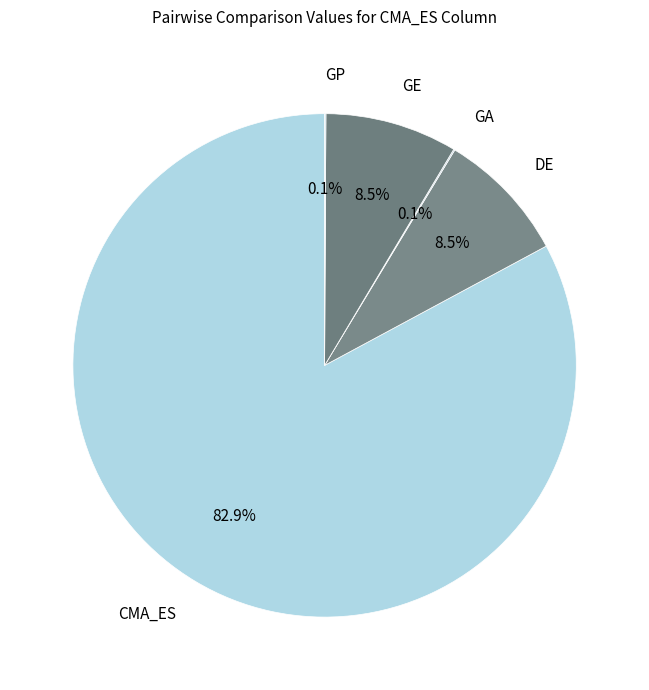

The GE slice represents 1% of the pie. True or false?

False